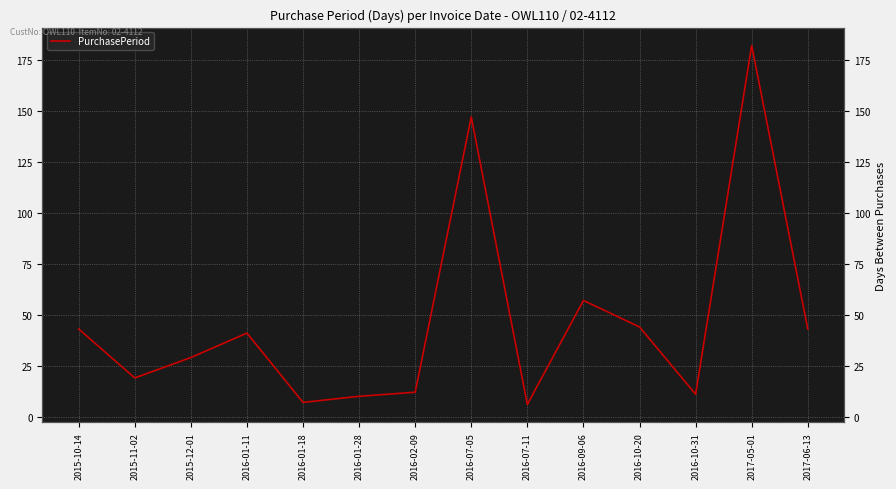

Reading left to right, what are all the values shown in this chart?

43	19	29	41	7	10	12	147	6	57	44	11	182	43